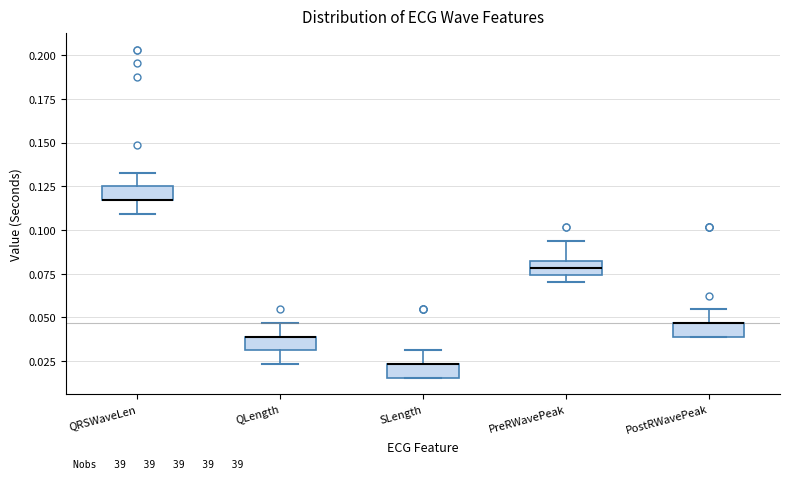

Reading left to right, transcribe this box plot: for each box, give where its median line is, the range the box spans, and where its two whiskers end, as read against the y-axis. The values are not printed on the chart, so give them approximately, as read against the axis.

QRSWaveLen: median 0.115 (drawn on the box's lower edge), box 0.115 to 0.125, whiskers 0.110 to 0.135
QLength: median 0.040 (drawn on the box's upper edge), box 0.030 to 0.040, whiskers 0.025 to 0.045
SLength: median 0.025 (drawn on the box's upper edge), box 0.015 to 0.025, whiskers 0.015 to 0.030
PreRWavePeak: median 0.080 (inside the box), box 0.075 to 0.080, whiskers 0.070 to 0.095
PostRWavePeak: median 0.045 (drawn on the box's upper edge), box 0.040 to 0.045, whiskers 0.040 to 0.055